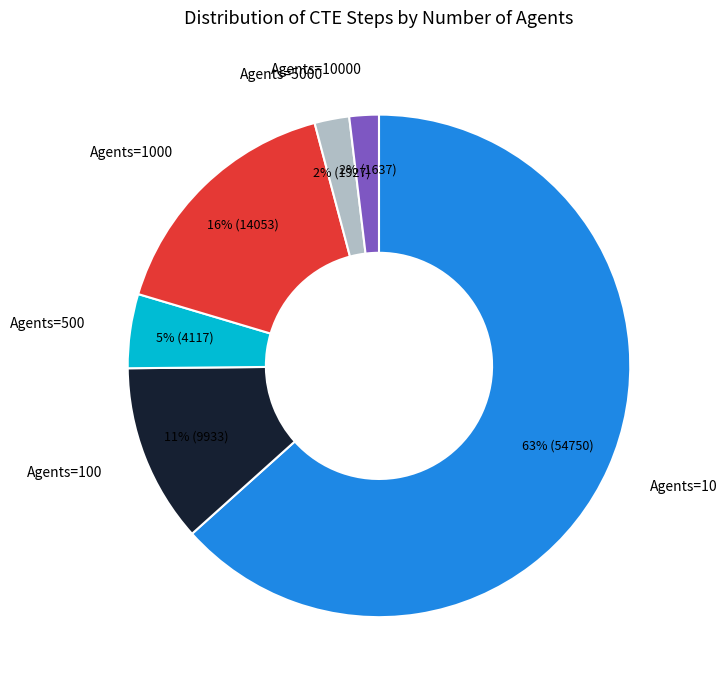

Which category accounts for the majority?

Agents=10